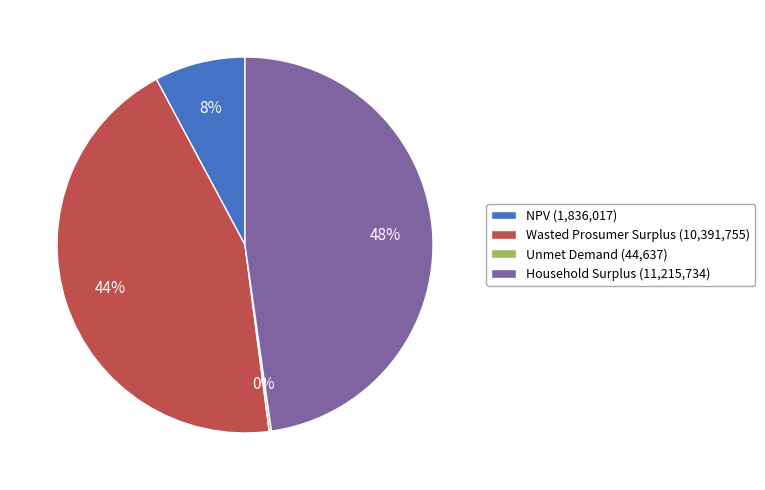

Which has a higher value, Wasted Prosumer Surplus (10,391,755) or NPV (1,836,017)?

Wasted Prosumer Surplus (10,391,755)